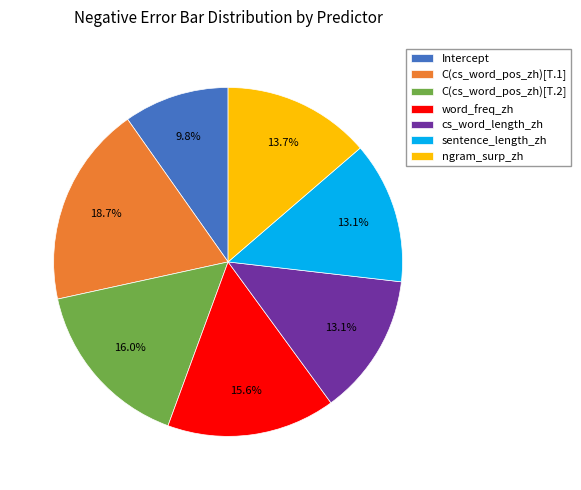

Which category has the biggest portion of the pie?

C(cs_word_pos_zh)[T.1]